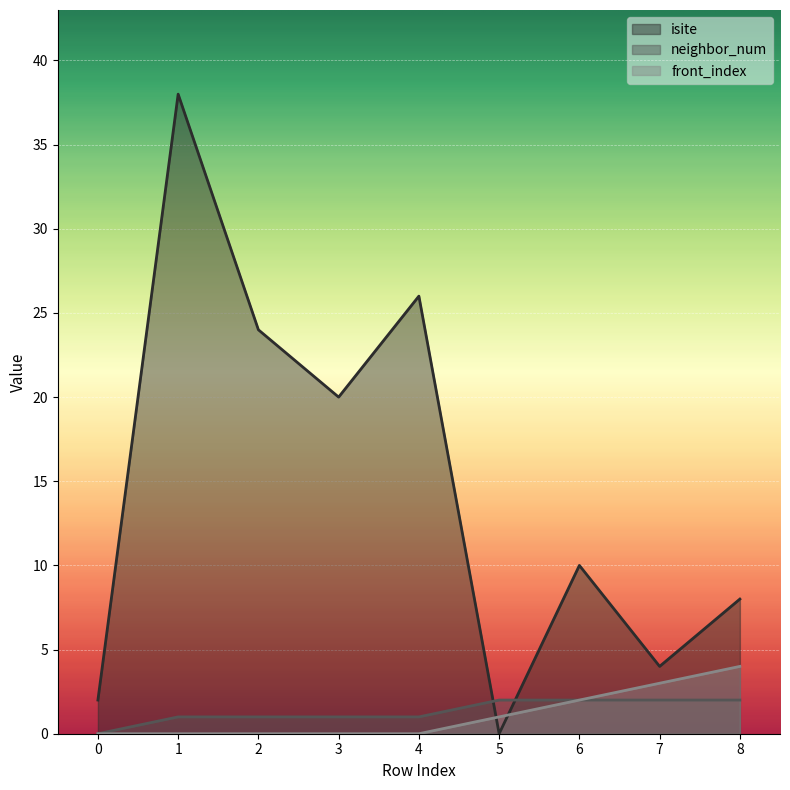

True or false: neighbor_num and front_index cross at least once.

False